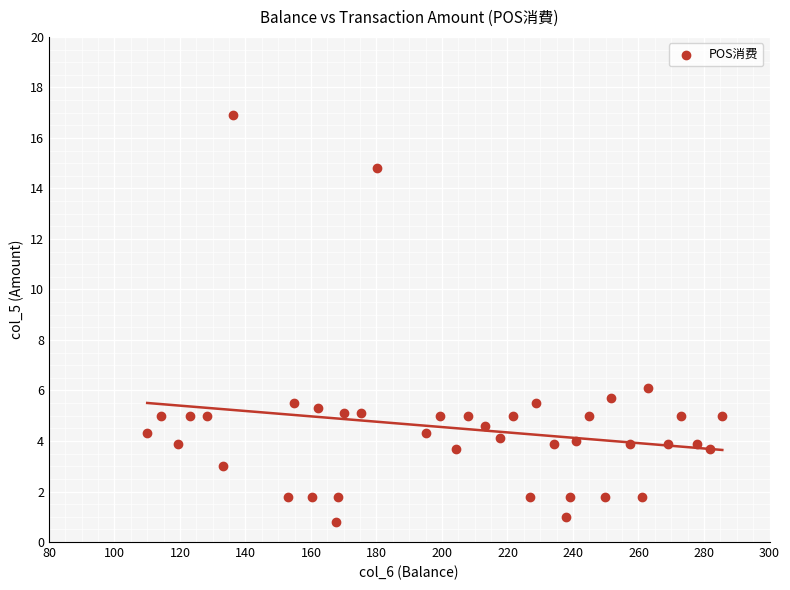

What is the range of X values (max minus min)?

175.6